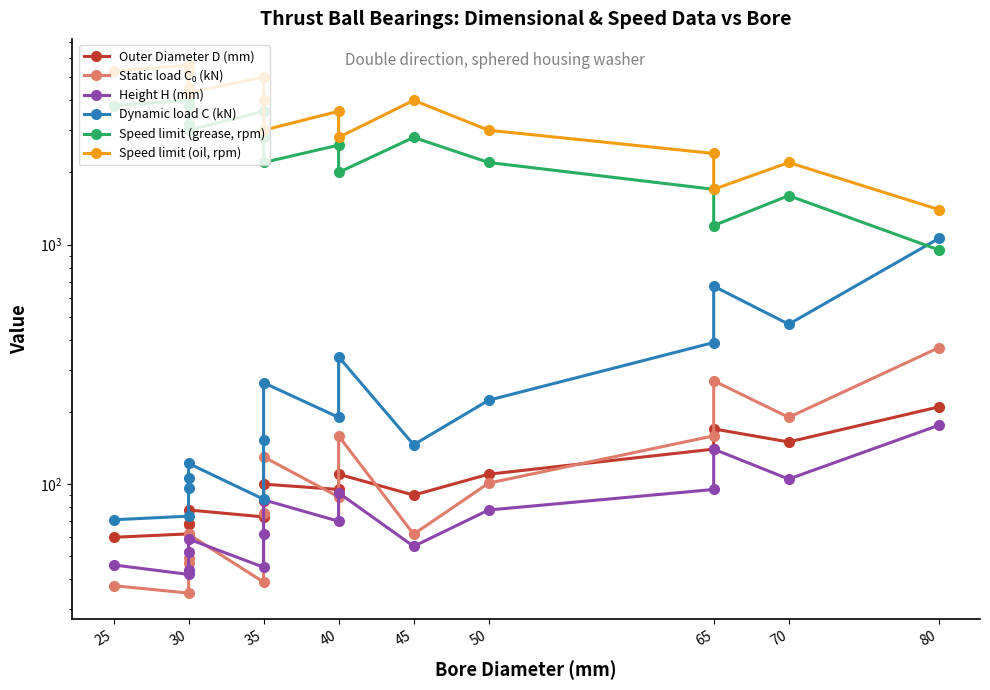

At which category does the chart reach its minimum across all series?

30